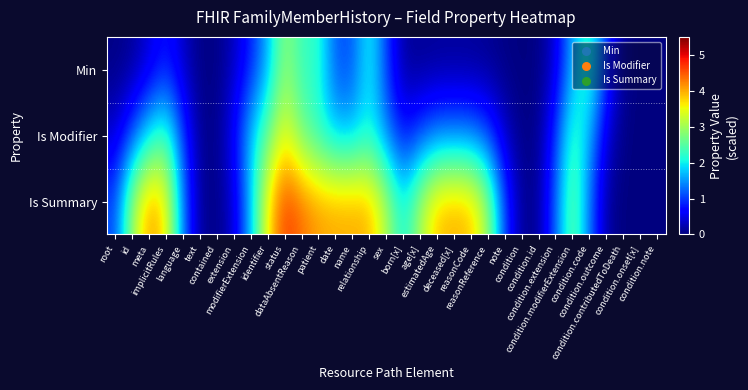

Which series has the largest range (max minus min)?

Is Summary